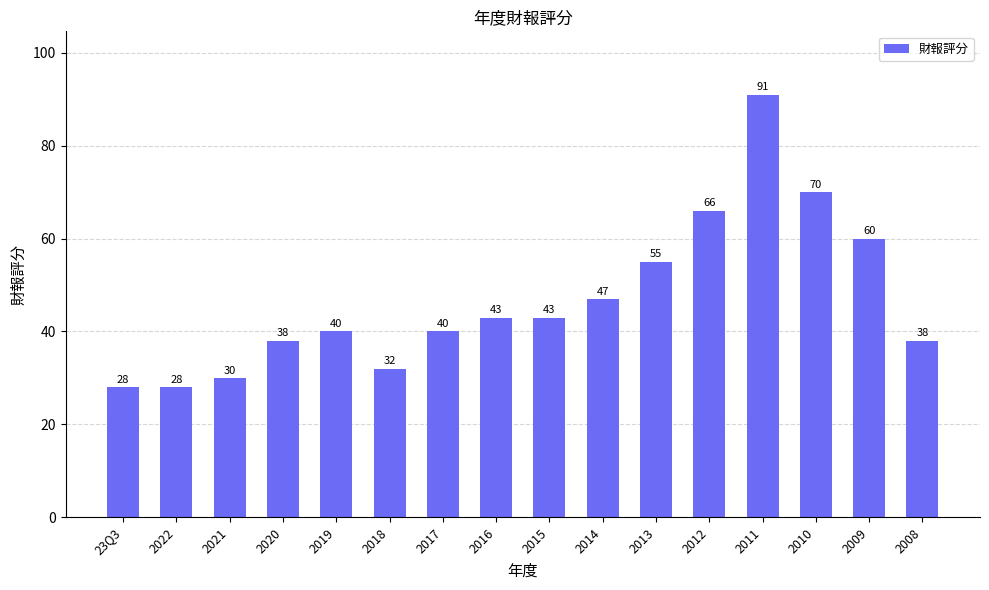

What is the difference between the values at 2022 and 2016?

15